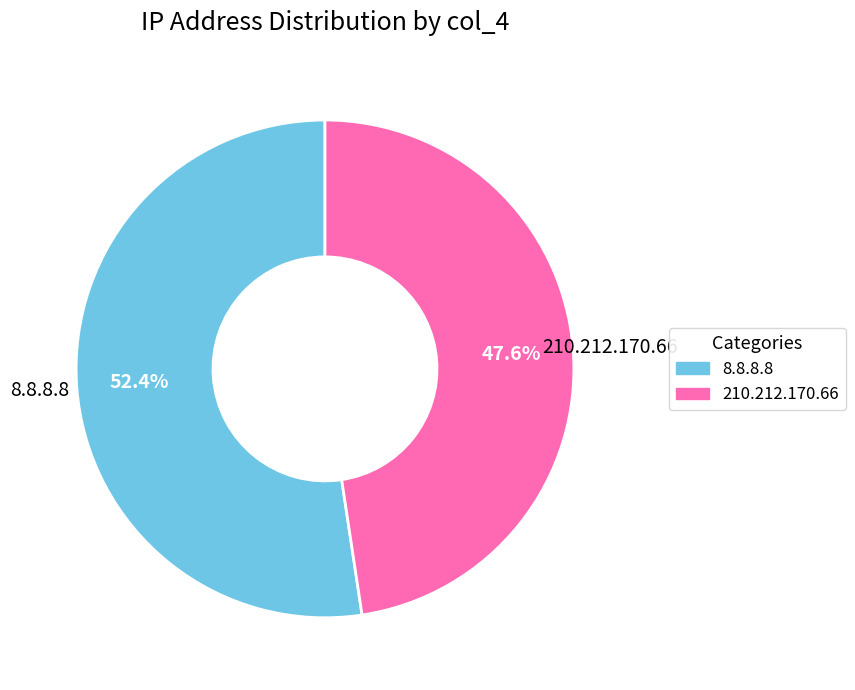

To the nearest percent, what is the average slice percentage?

50%